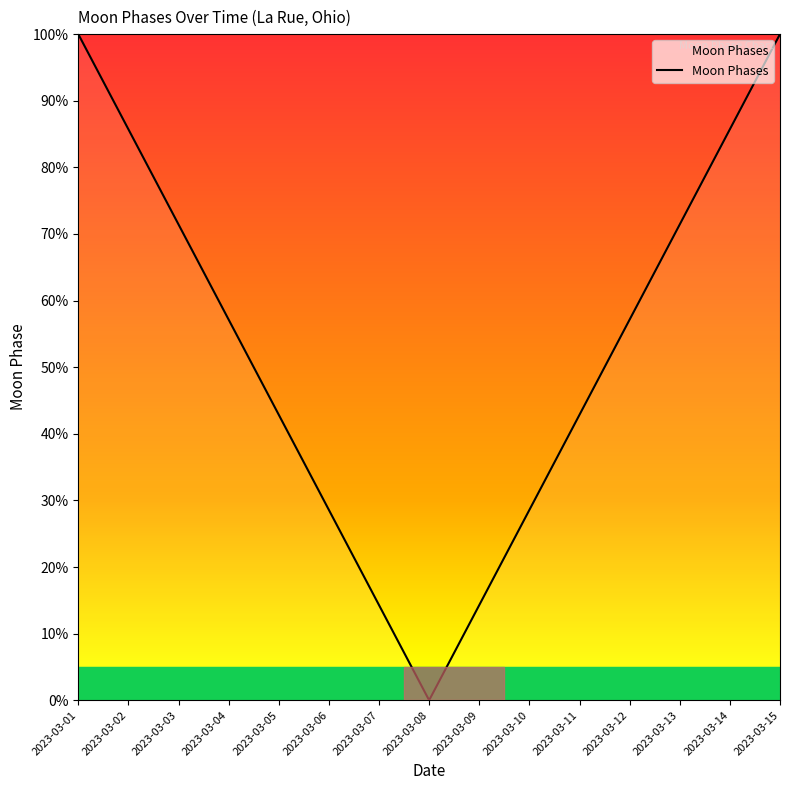

The chart shows a value of 25.8 at 2023-03-13. True or false?

False